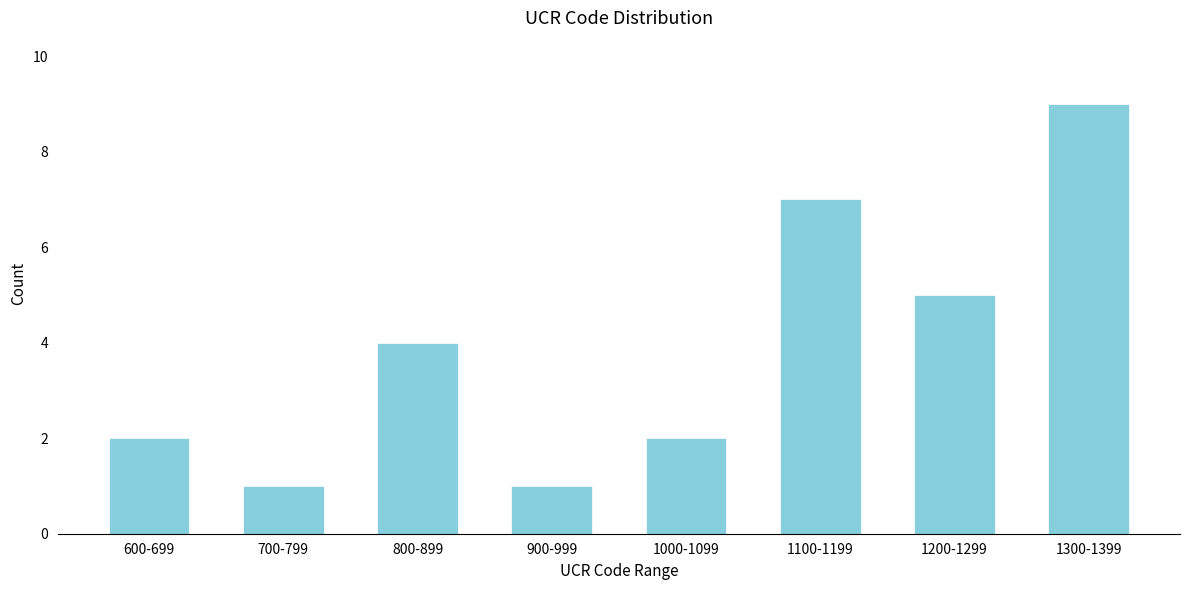

Reading left to right, transcribe all the data shown in this chart.

600-699=2	700-799=1	800-899=4	900-999=1	1000-1099=2	1100-1199=7	1200-1299=5	1300-1399=9